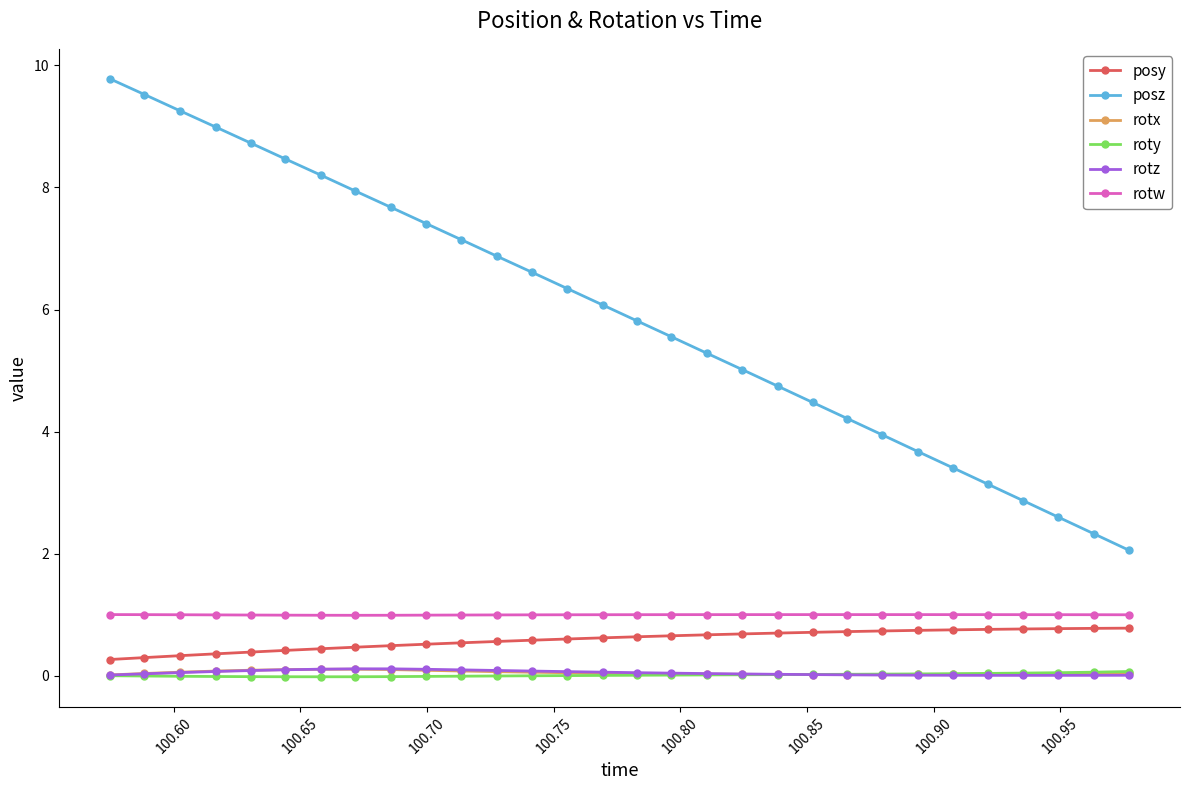

Which series has the largest range (max minus min)?

posz